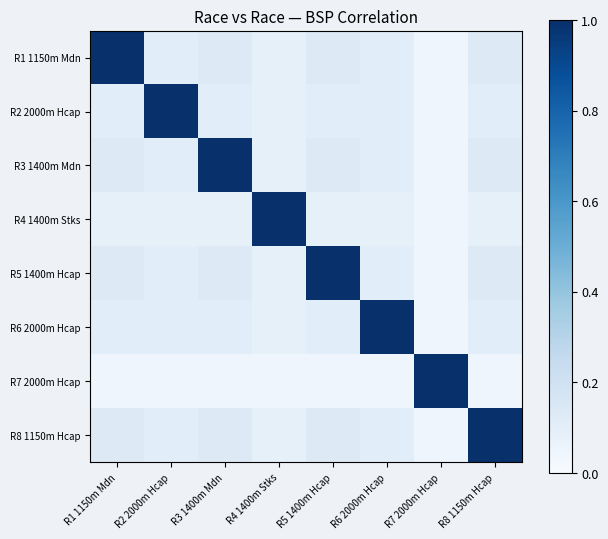

Between R1 1150m Mdn and R7 2000m Hcap, which series saw the biggest shift?

R1 1150m Mdn